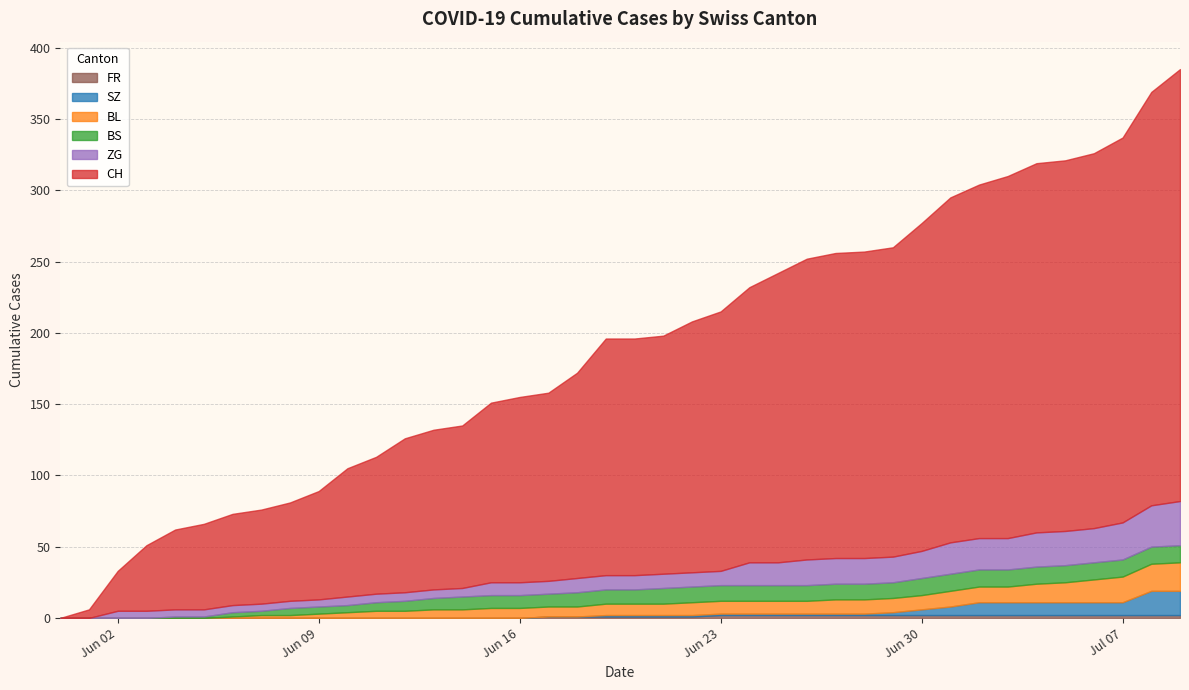

True or false: CH and SZ cross at least once.

False